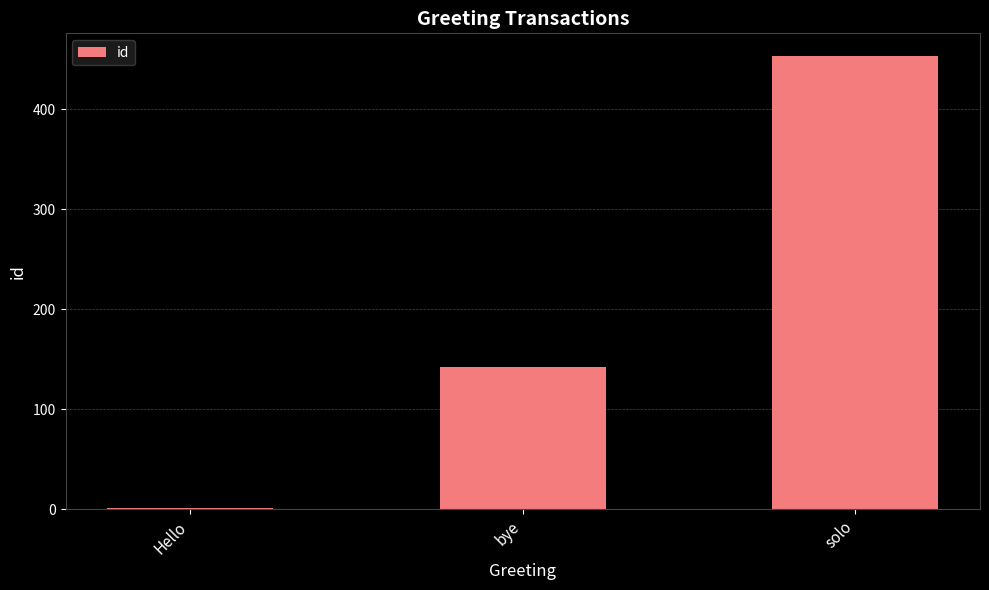

True or false: the data shows 98 at solo.

False